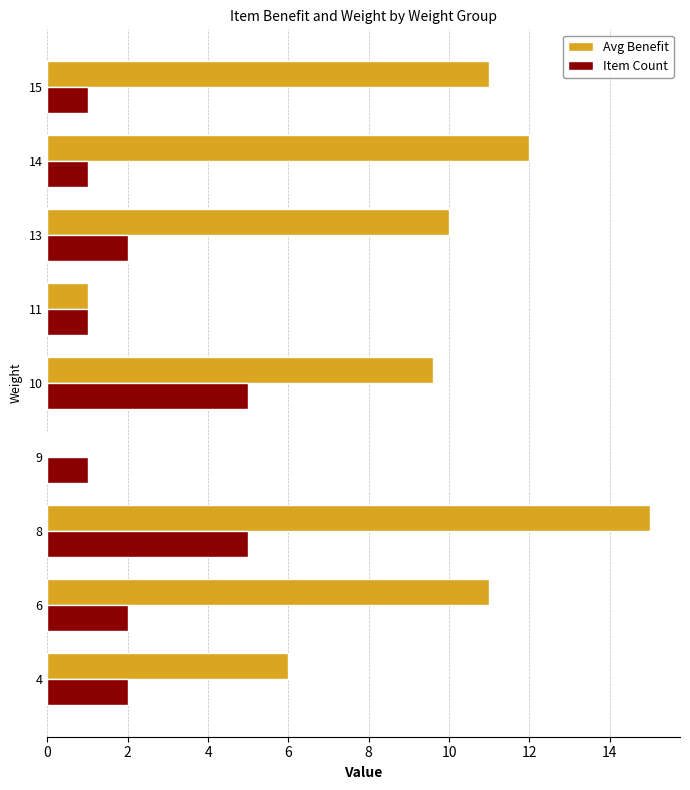

Which series changed the most between 8 and 10?

Avg Benefit